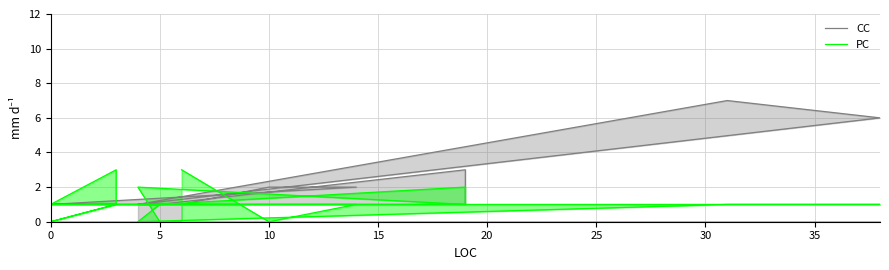

Which series has the largest total across all categories?

CC